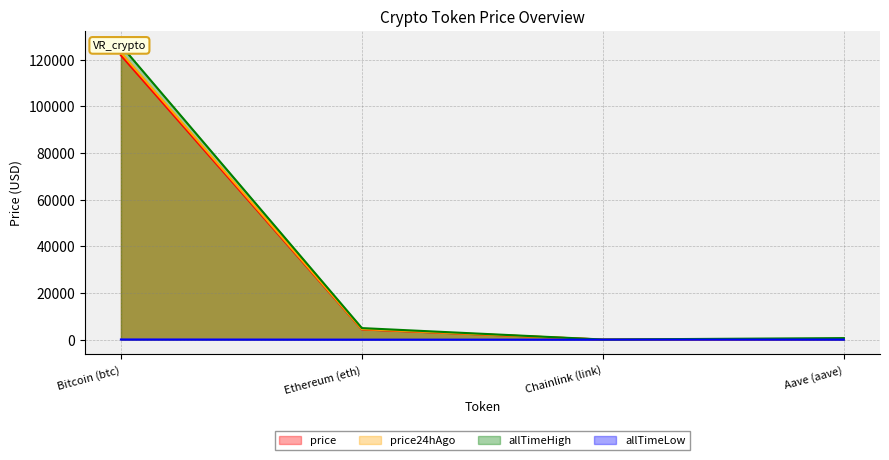

Count the number of data series in this chart.

4